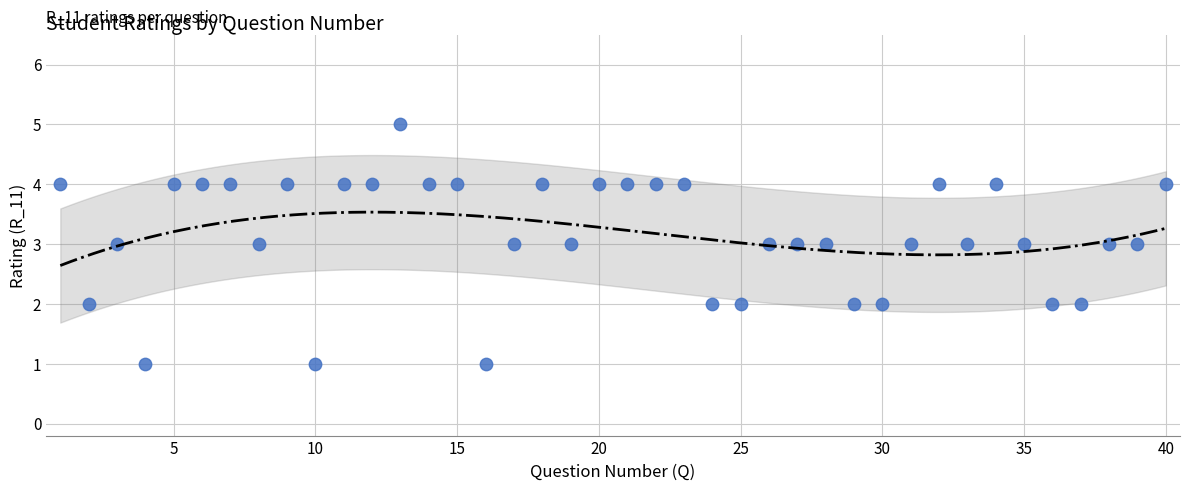

What is the range of X values (max minus min)?

39